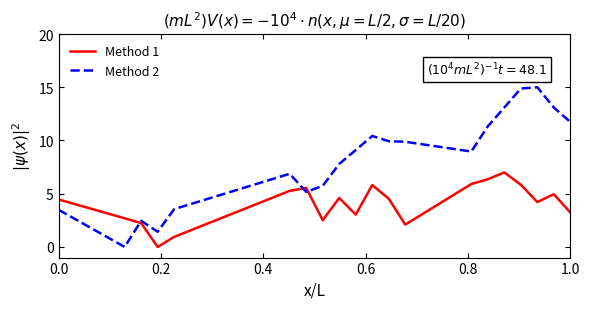

Rank the series by their maximum value, from lowest to highest.

Method 1, Method 2